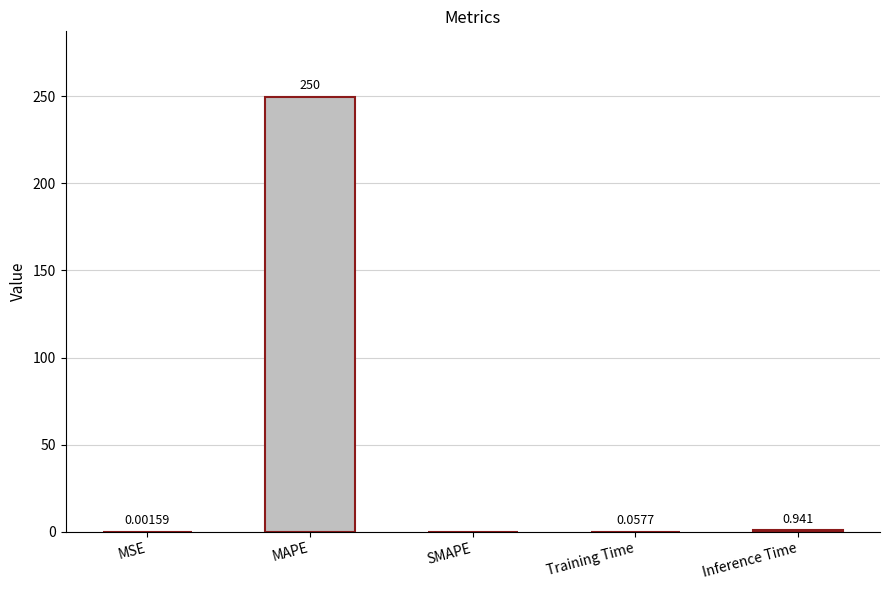

What is the change in value from MSE to Training Time?

+0.1